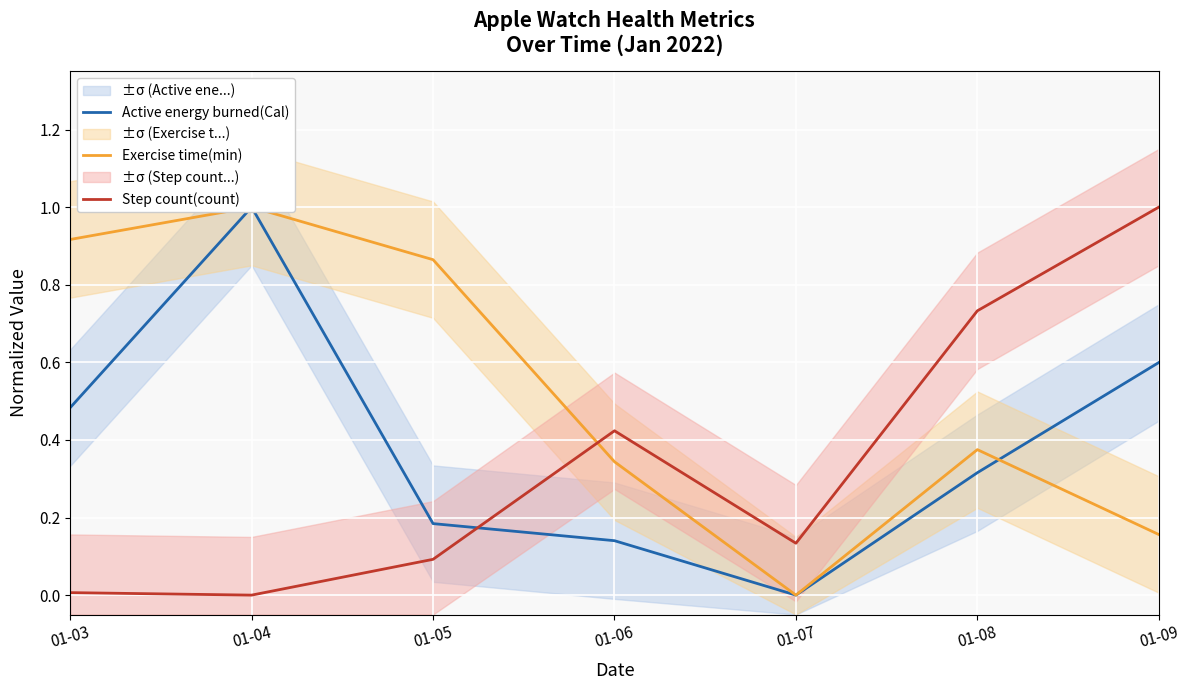

The value of Exercise time(min) at 01-03 is 1.6. True or false?

False